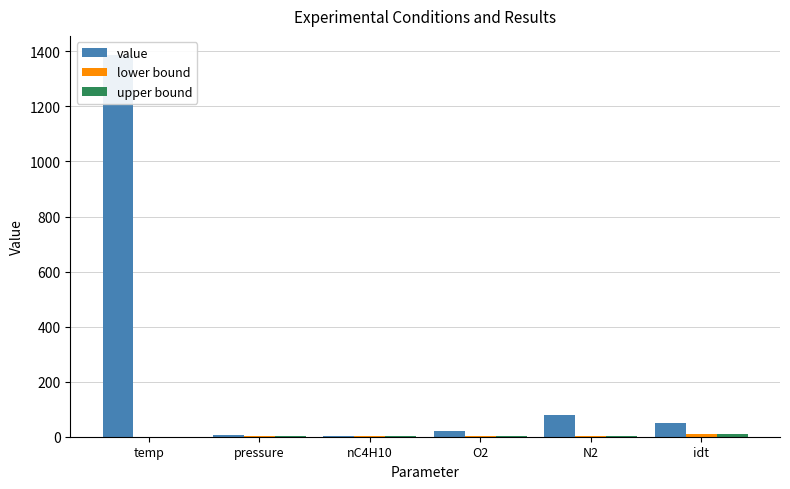

What is the total value across all series at pressure?

9.6